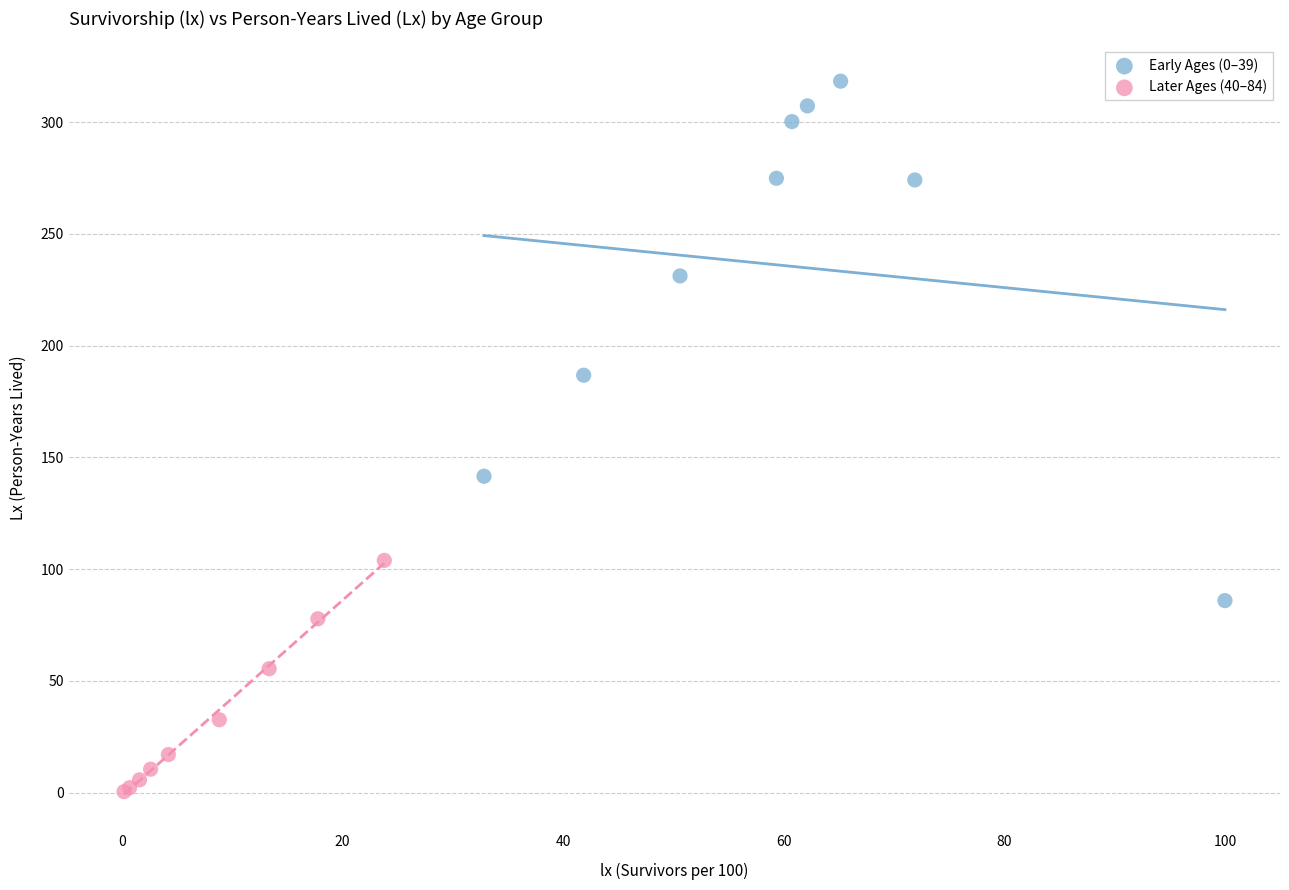

What are all the series names shown in the legend?

Early Ages (0–39), Later Ages (40–84)